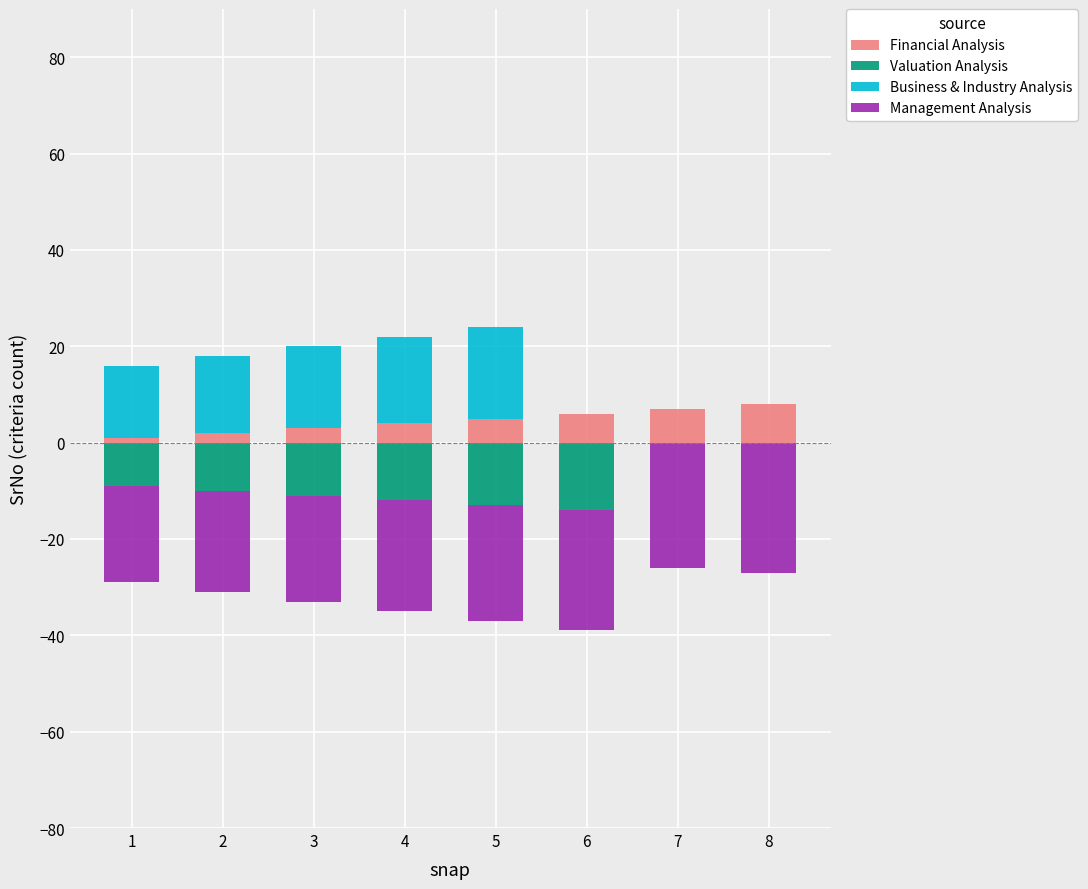

How many data points in Financial Analysis are less than 5?

4